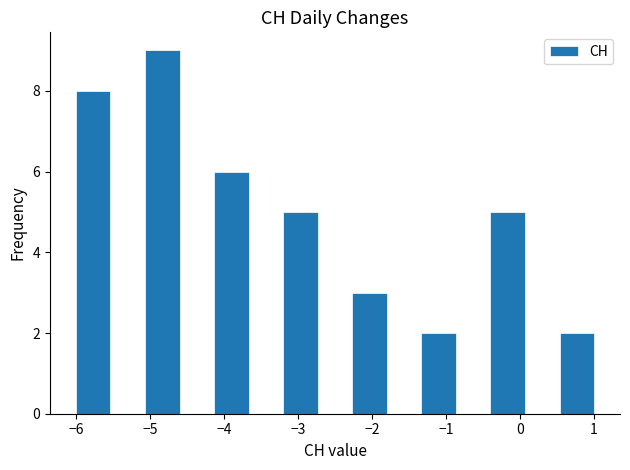

Which range on the x-axis has the tallest bar?

-5.1 to -4.6